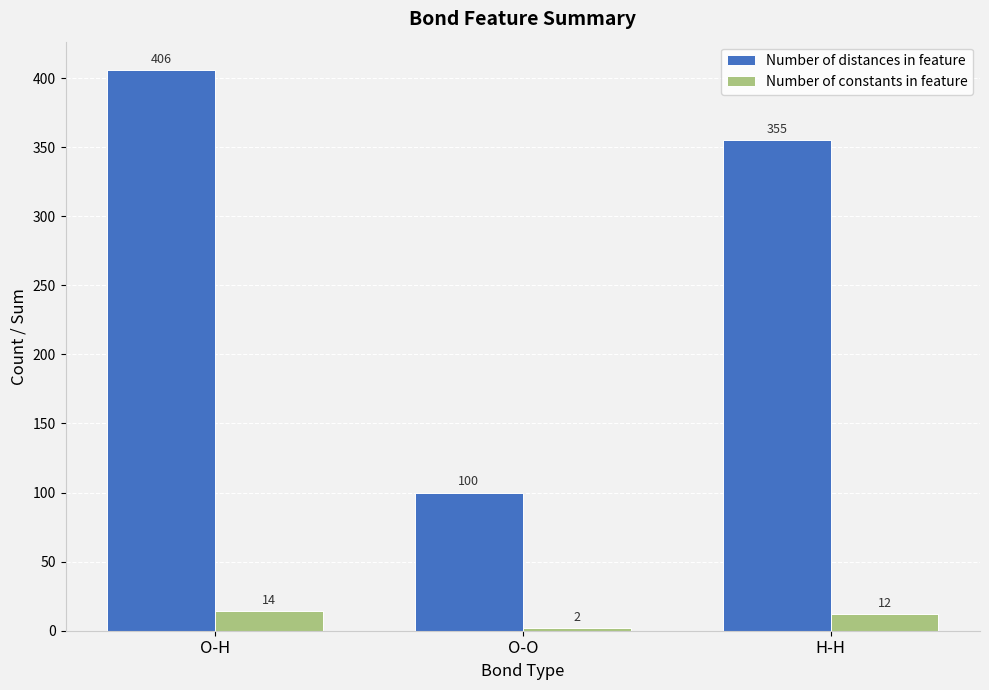

Which category has the highest value across all series?

O-H